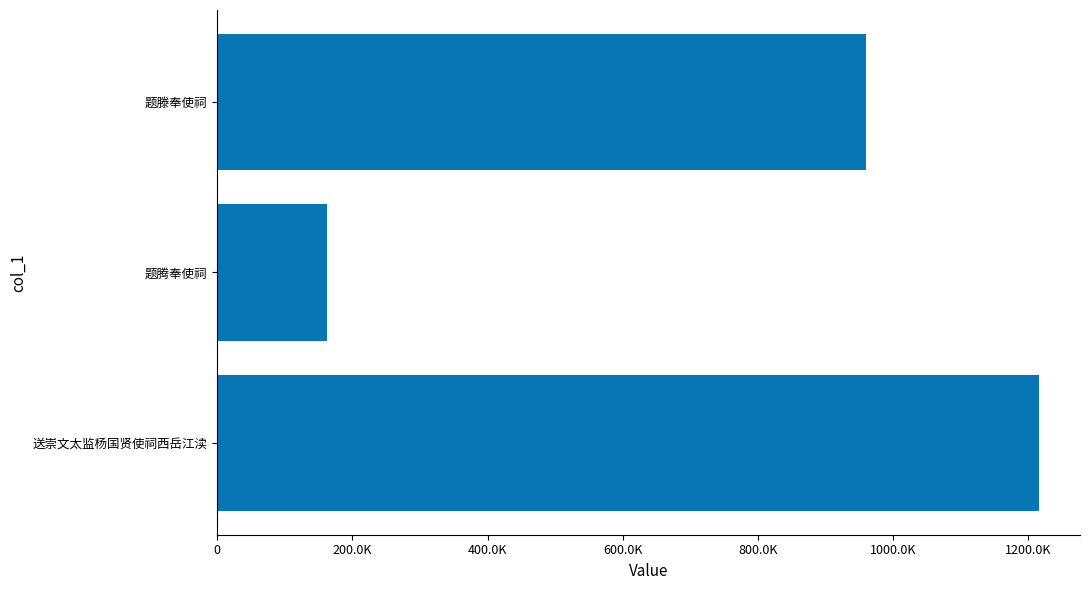

Does the chart contain any negative values?

No